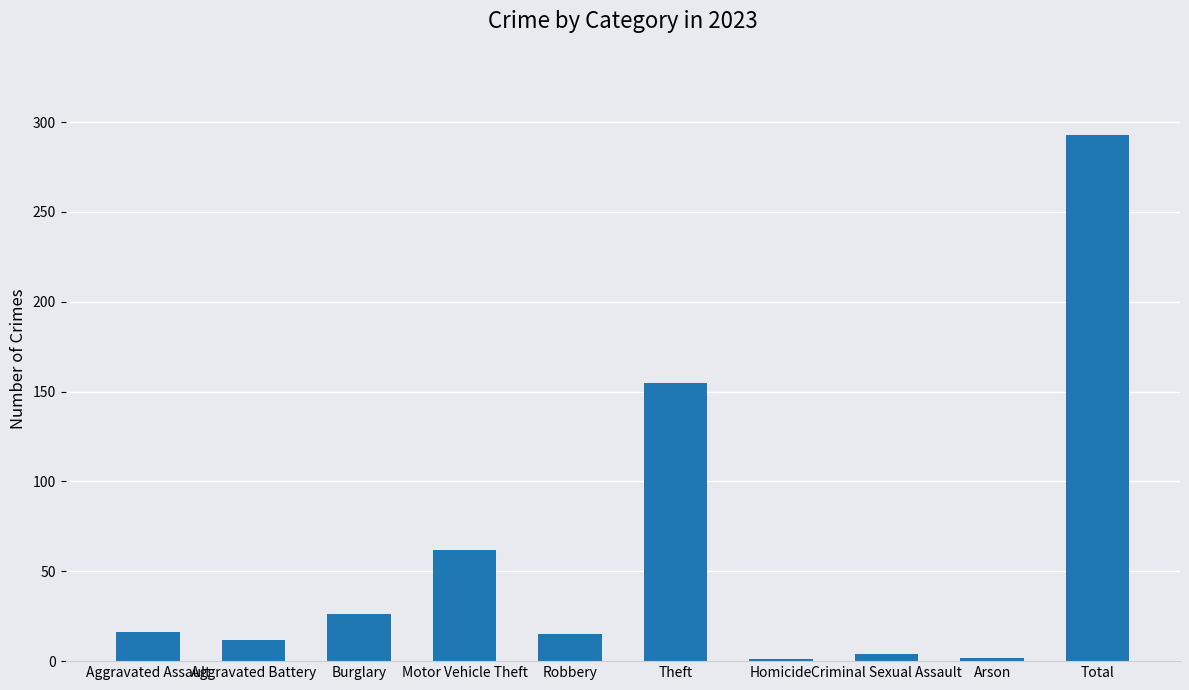

Between Aggravated Assault and Total, which is larger?

Total